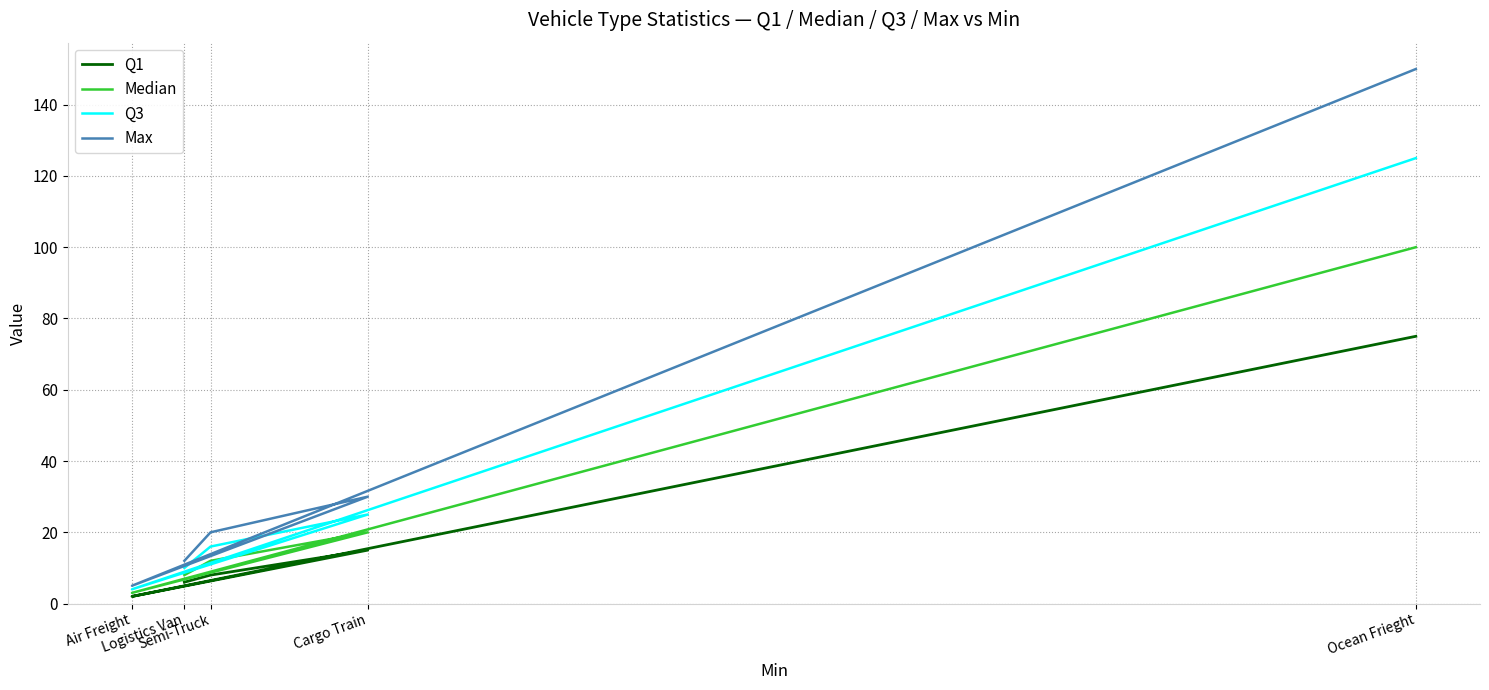

How many interior local peaks does the Q3 series have?

1